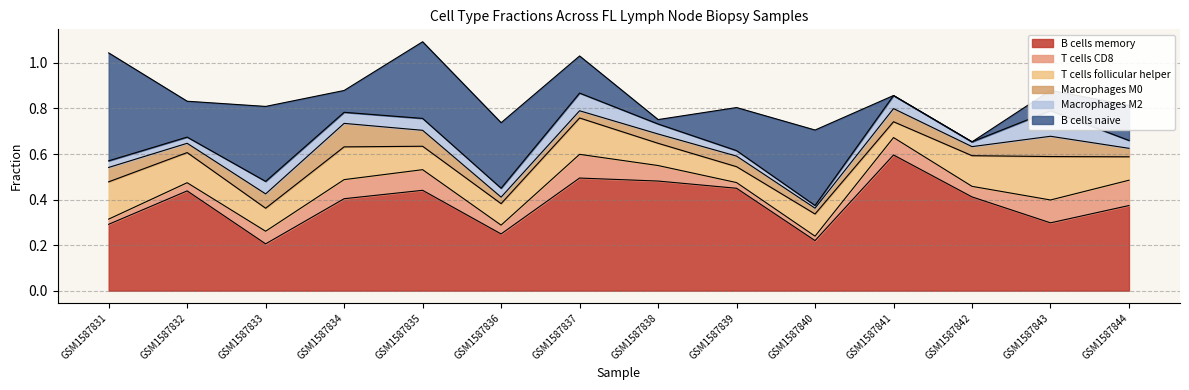

What is the difference between the second highest and minimum values in the T cells follicular helper series?

0.1